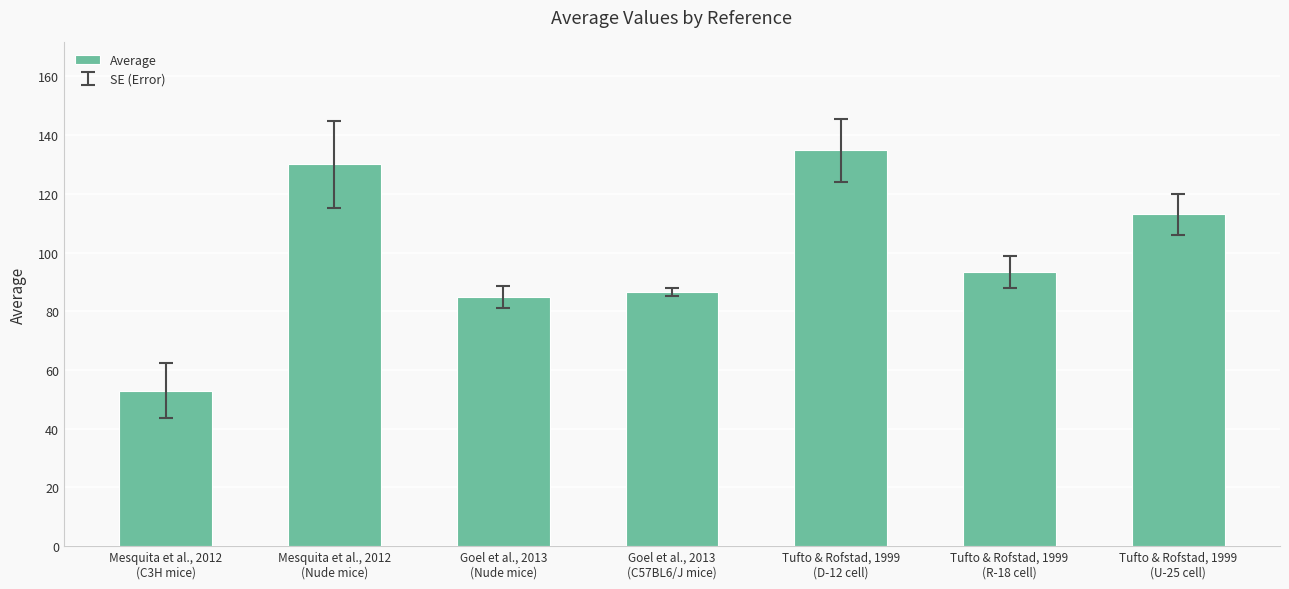

What is the average value?

99.4